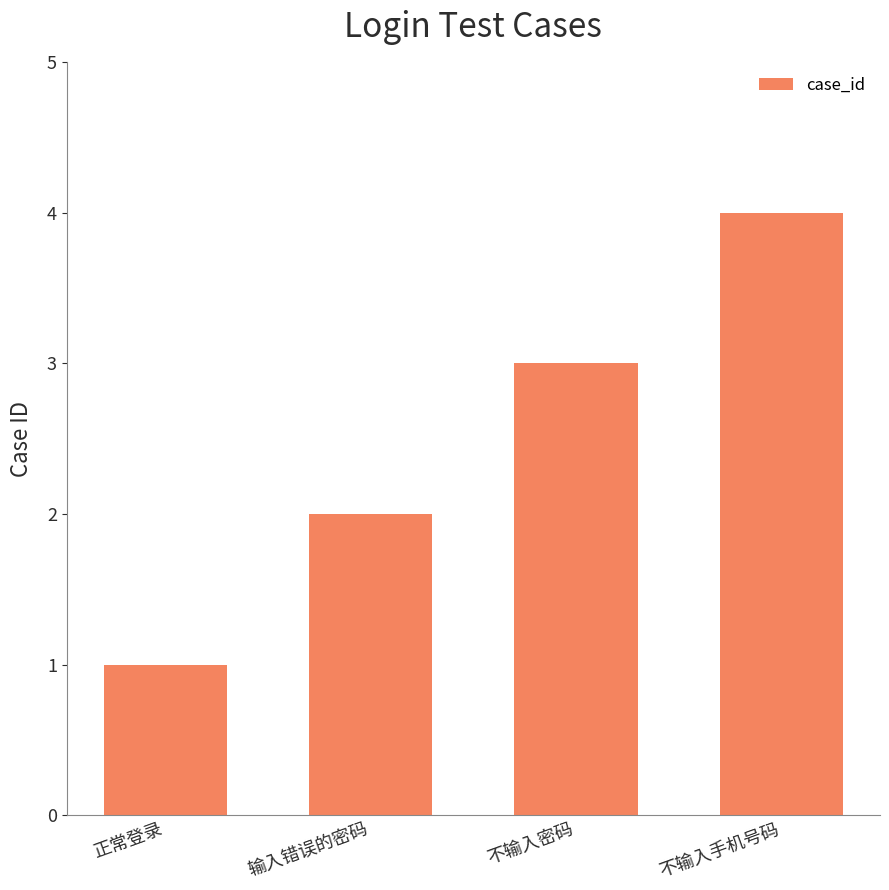

What is the label of the 2nd bar from the right?

不输入密码